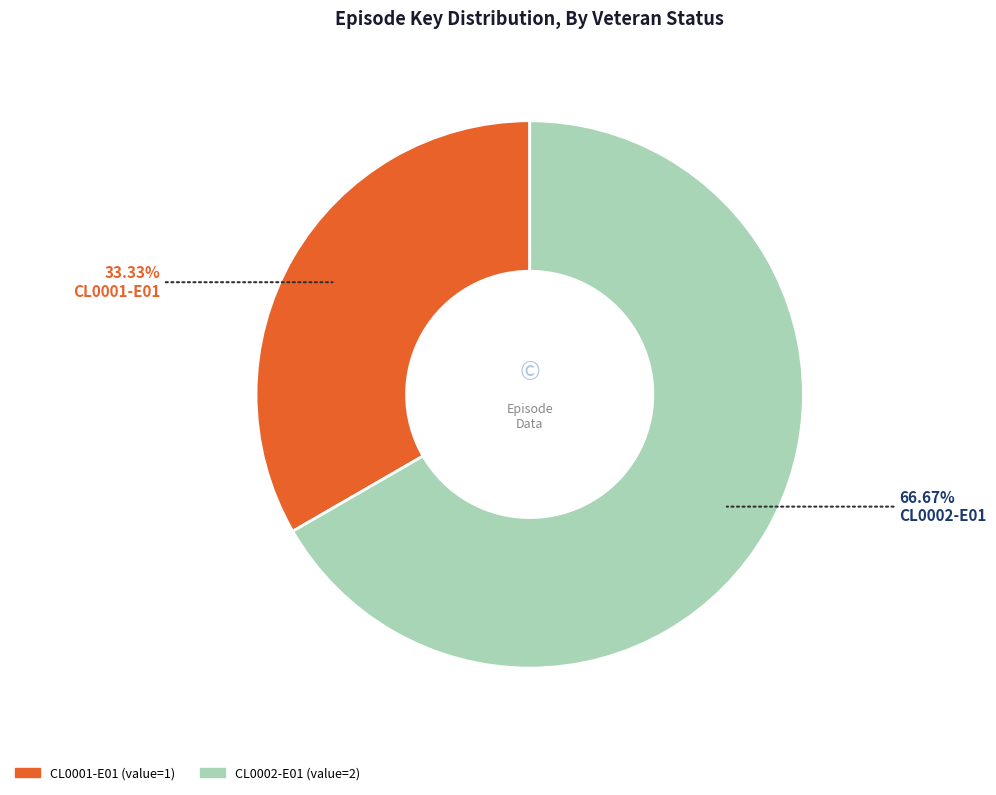

What percentage is the CL0002-E01 slice, to the nearest percent?

67%